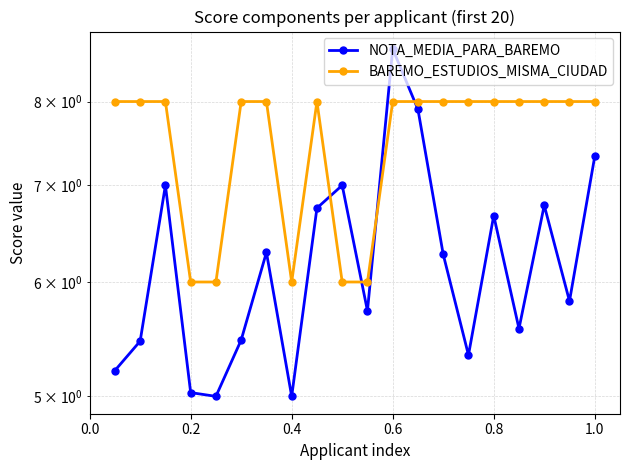

How many lines are shown in the chart?

2